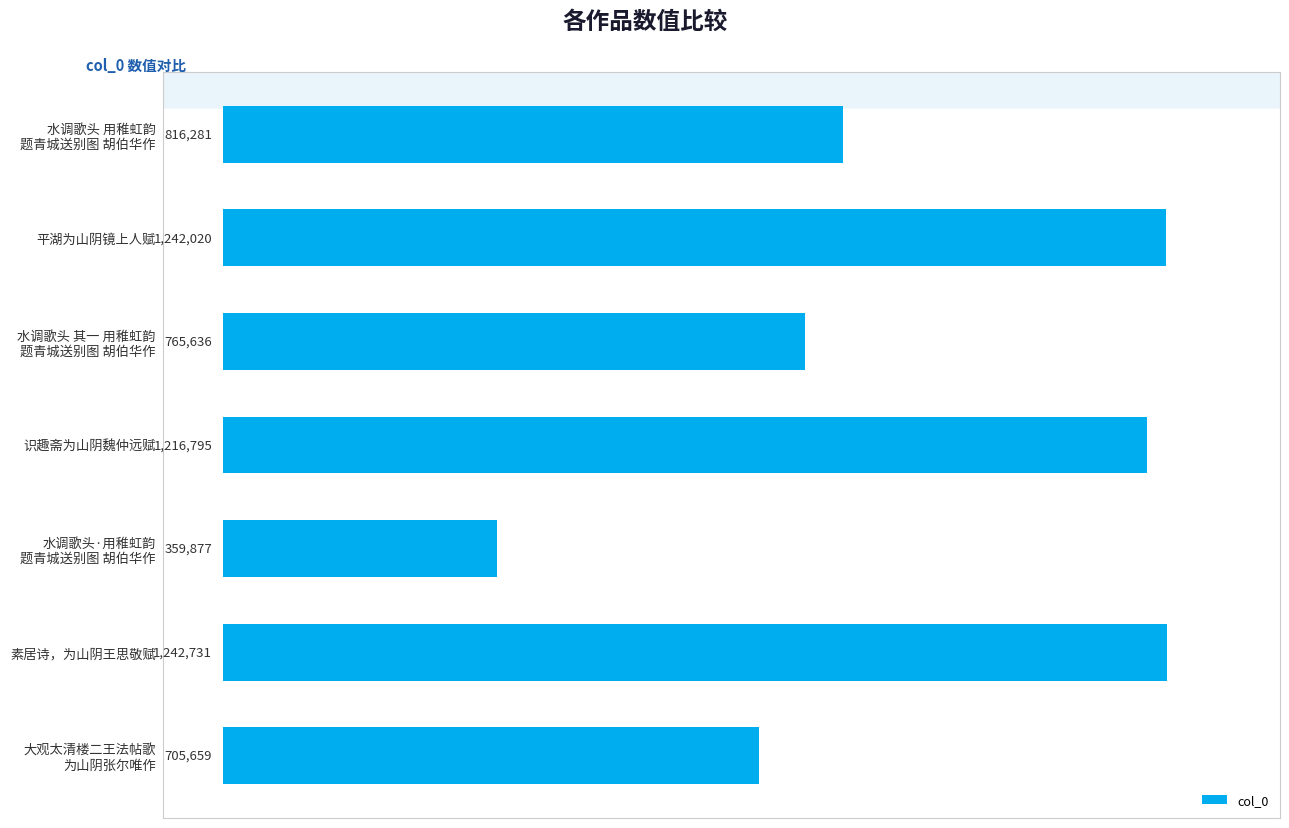

What is the minimum value shown in the chart?

359877